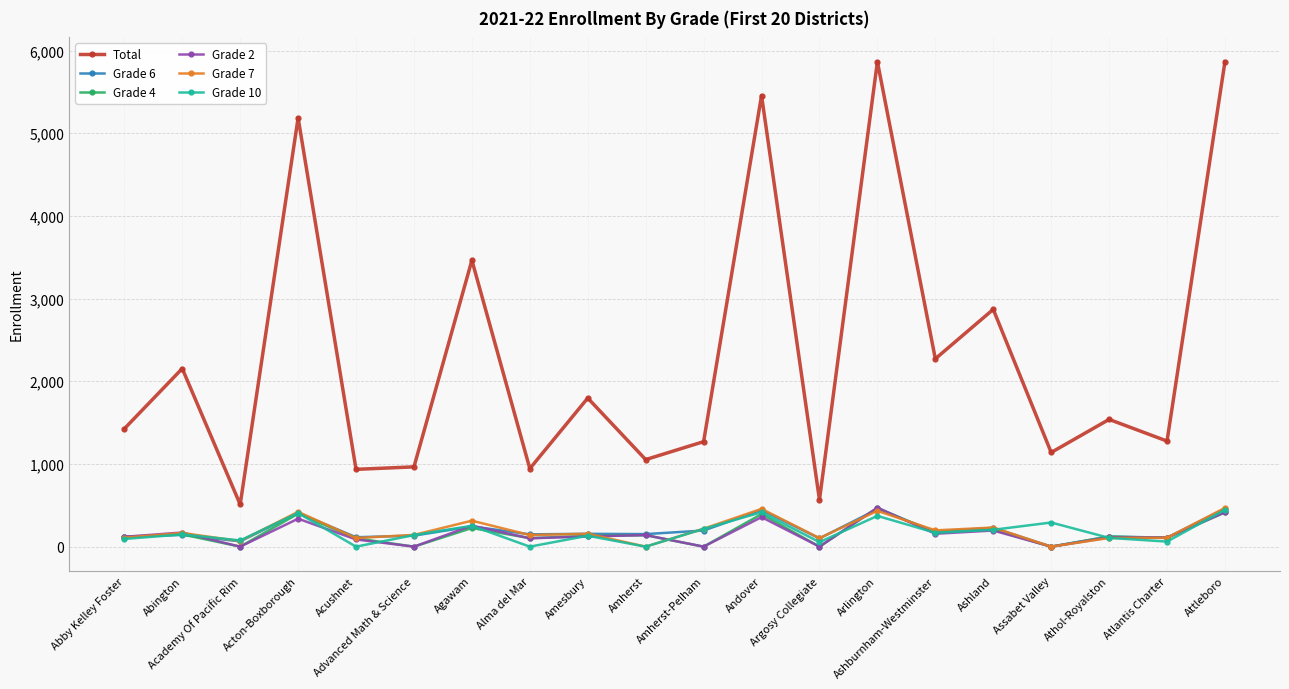

What is the difference between the highest and lowest values at Advanced Math & Science?

965